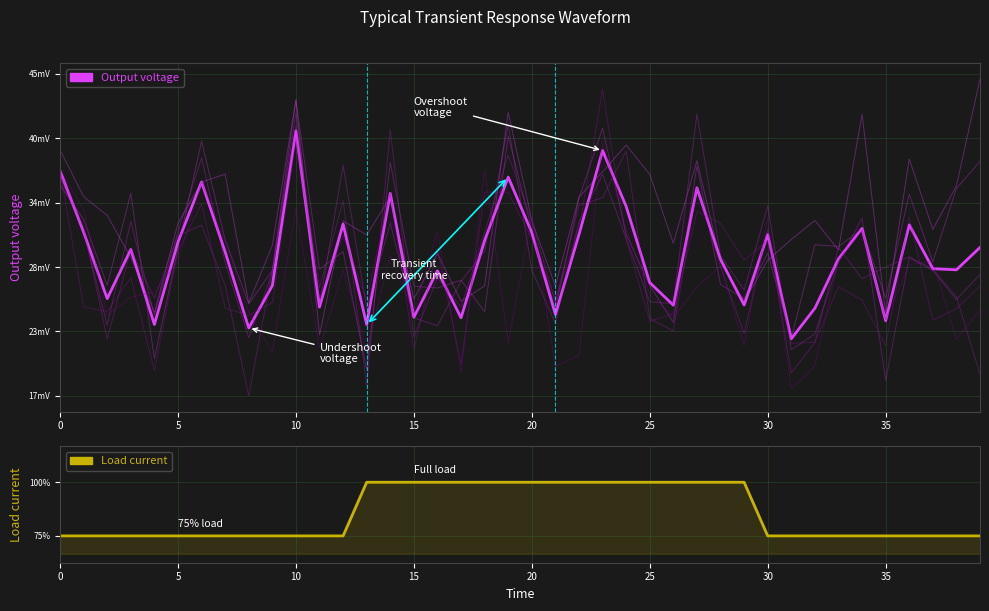

Which series has the largest range (max minus min)?

Output voltage